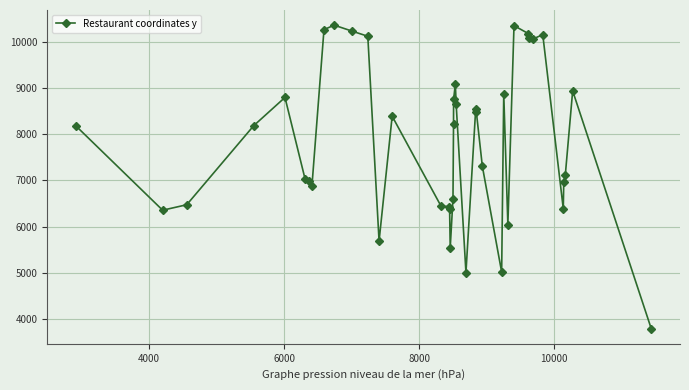

Does the chart display data point markers on the line(s)?

Yes